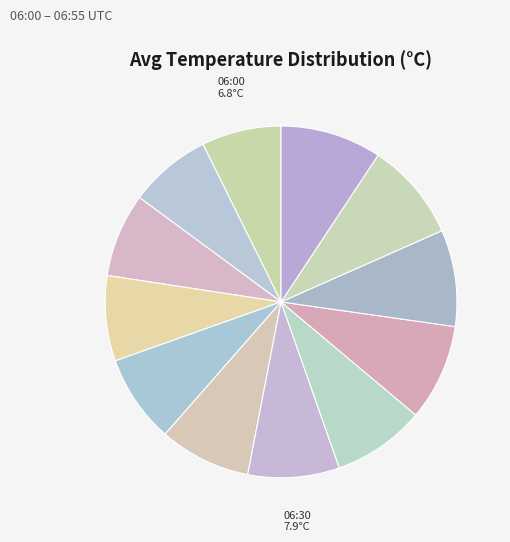

Count the number of slices in the pie.

12